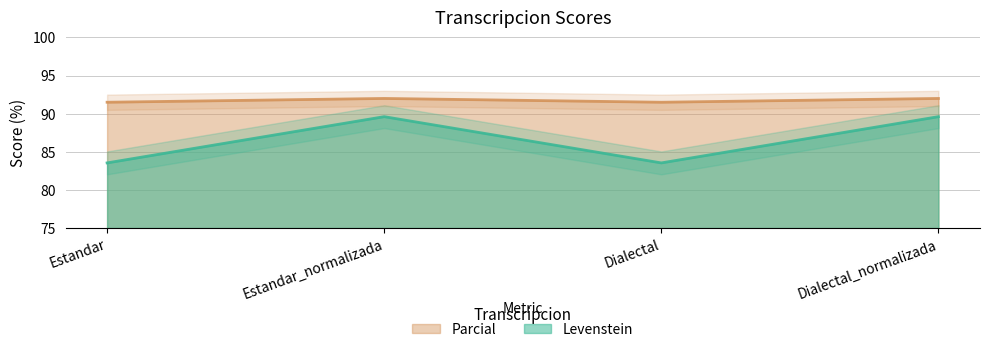

What is the average value of the Parcial series?

91.8